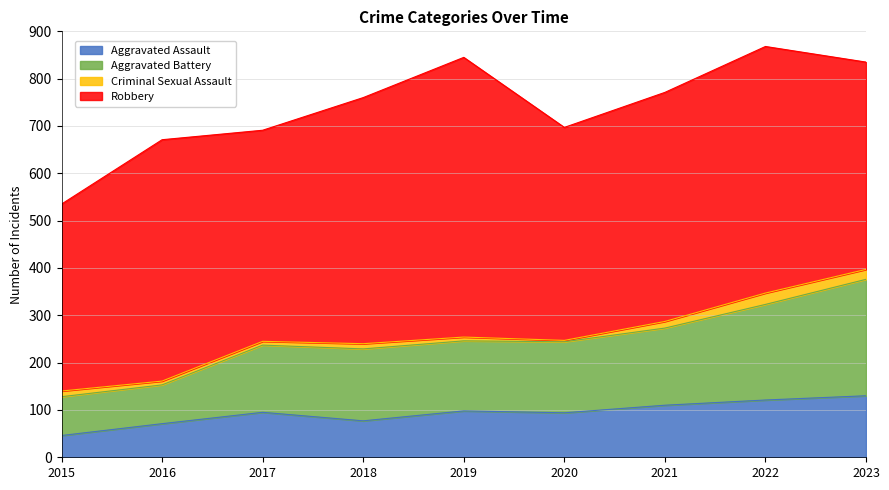

What is the difference between the maximum and minimum values in the Aggravated Assault series?

84